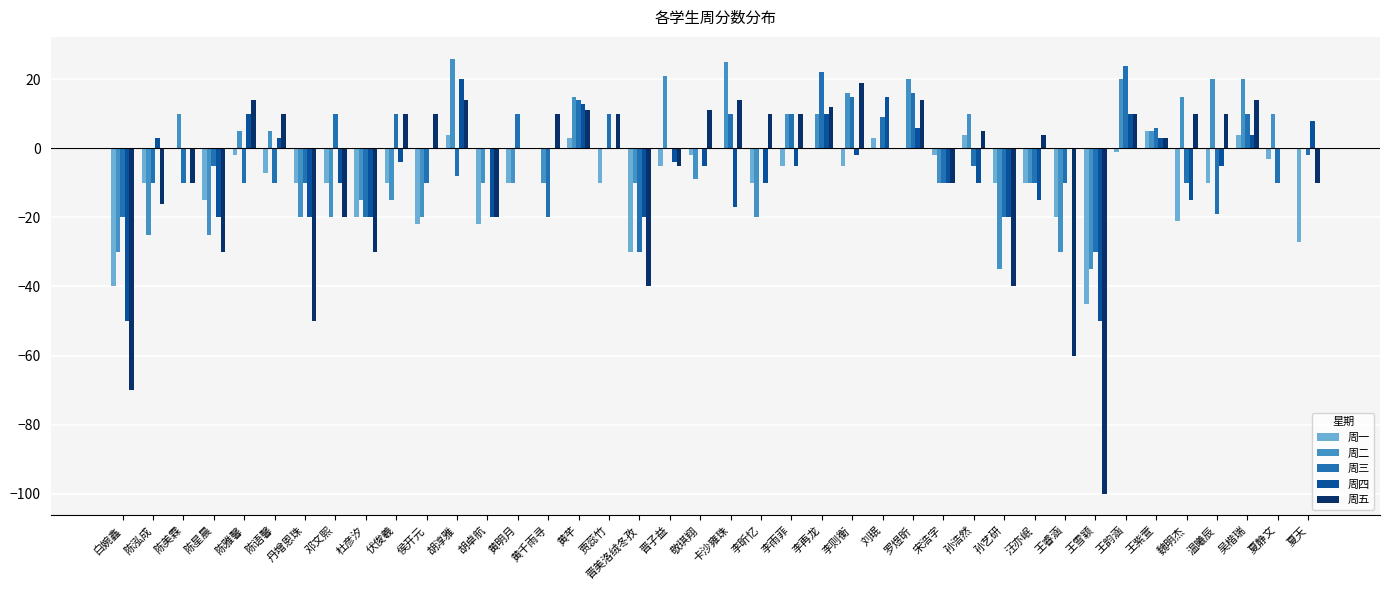

Is it true that 周三 equals -3 at 宋浩字?

False